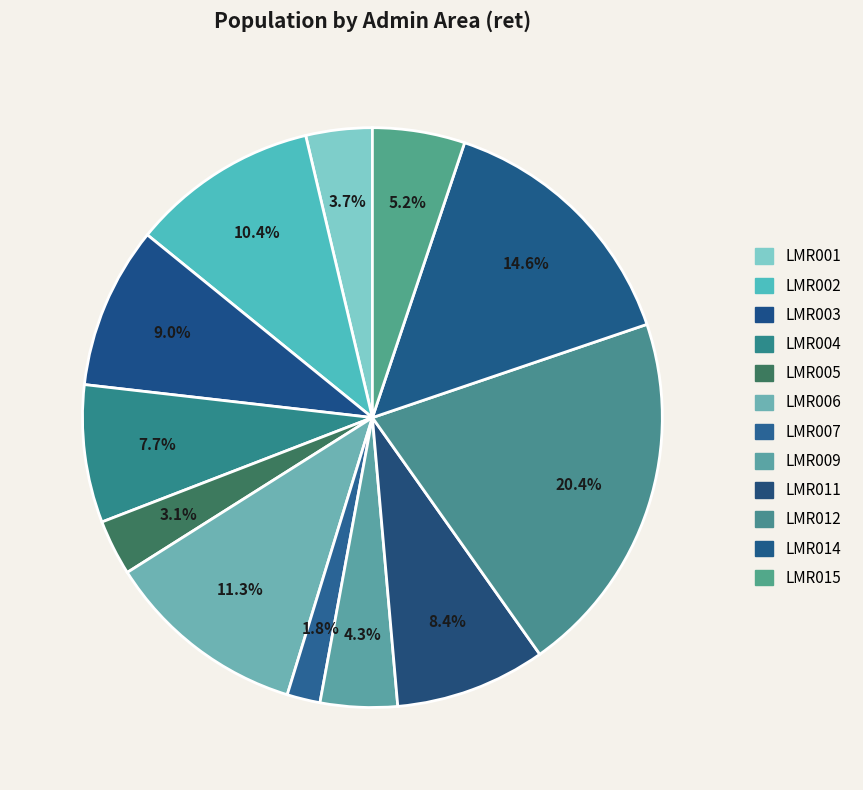

Count the number of slices in the pie.

12